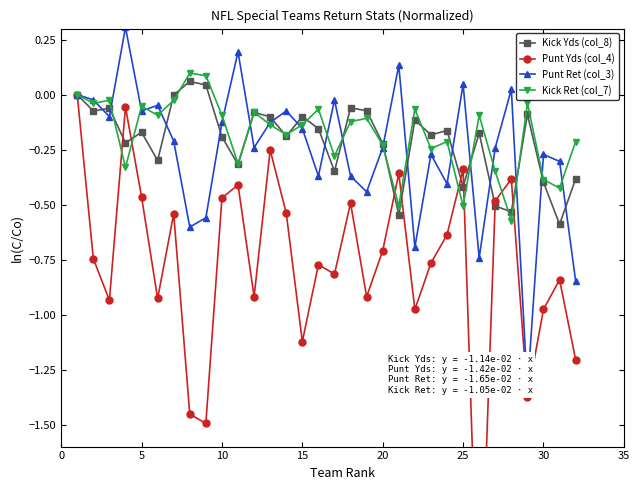

True or false: Kick Ret (col_7) has more than 2 points higher than both neighbors.

True